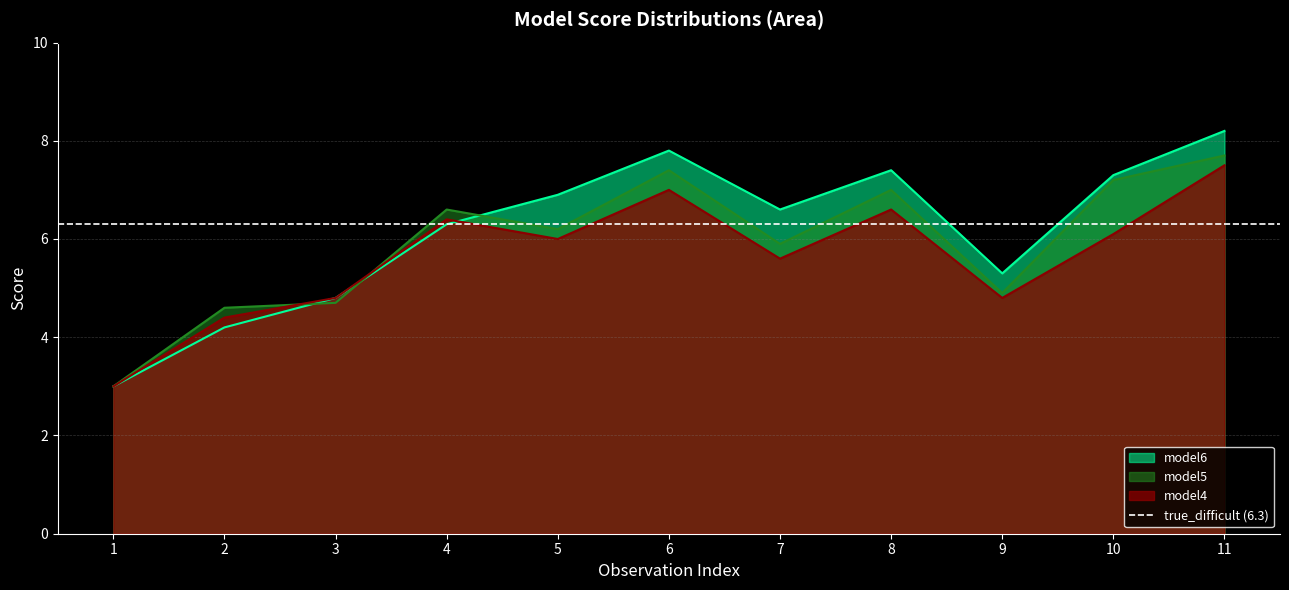

What is the average value of the model4 series?

5.7